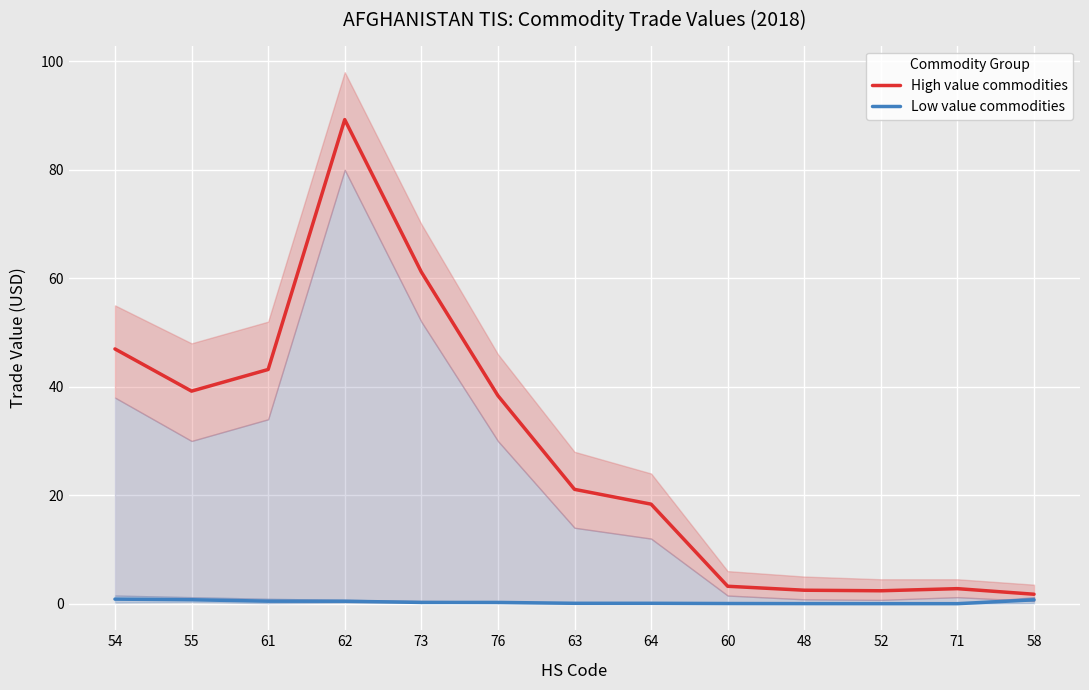

What is the highest value of the High value commodities series?

89.2